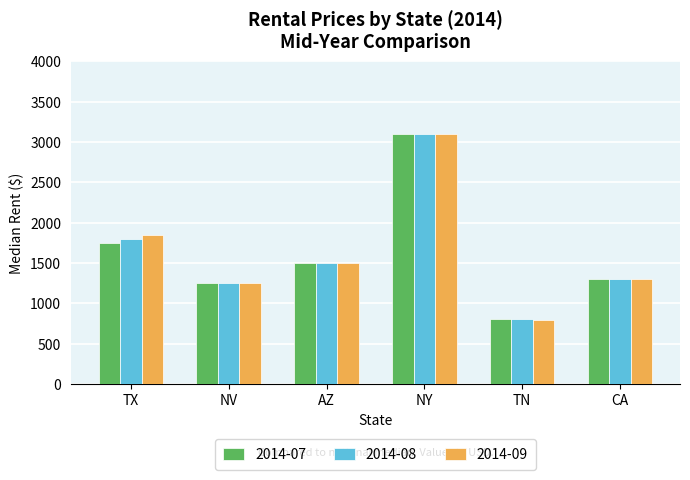

What is the value of the 2014-09 bar at the 6th from the left?

1295